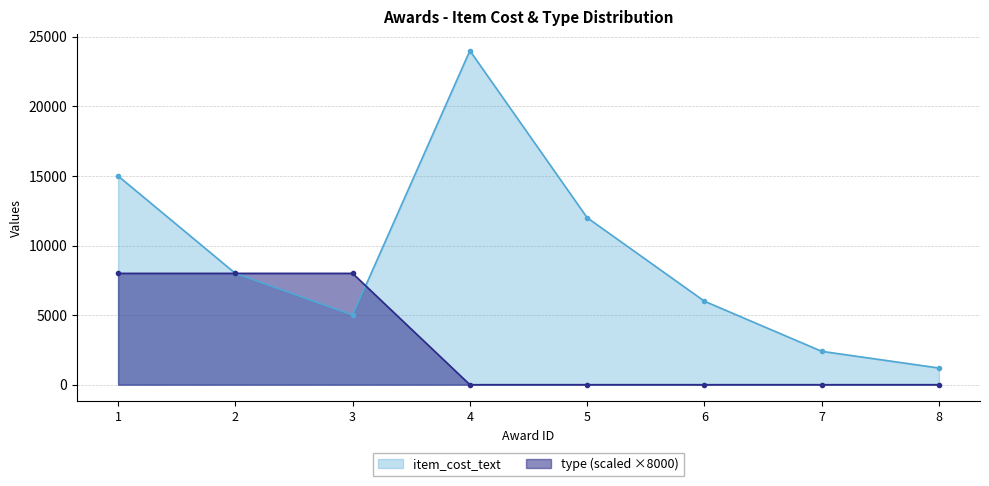

What is the total value across all series at 2?

16000